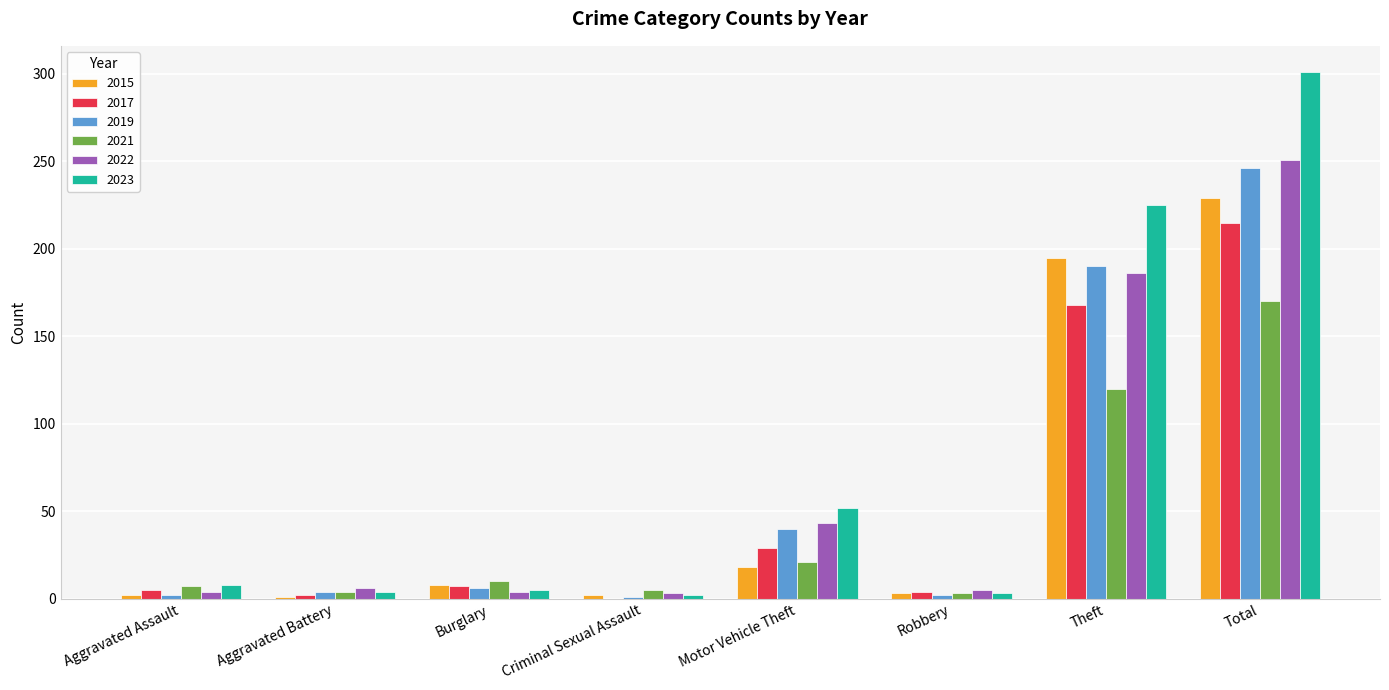

At which category is the sum across all series the highest?

Total